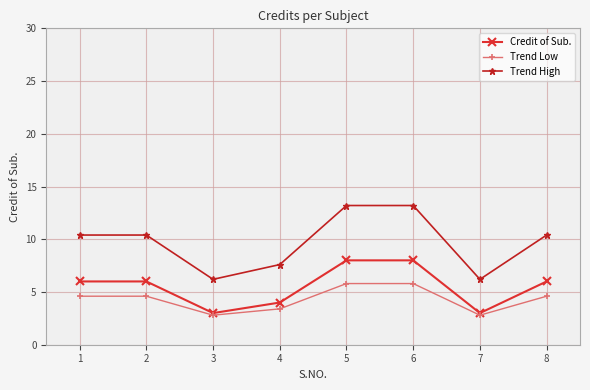

What is the sum of the Credit of Sub. values at 7 and 5?

11.0